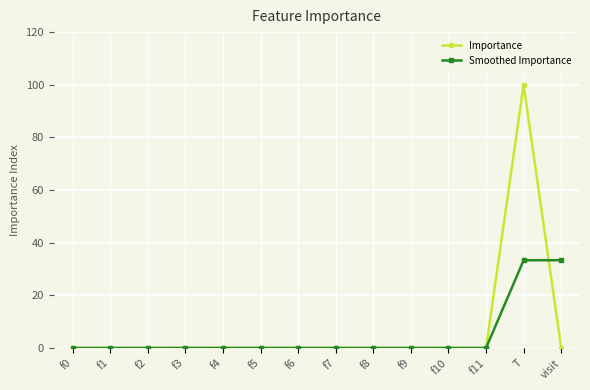

True or false: Importance has more than 0 points higher than both neighbors.

True